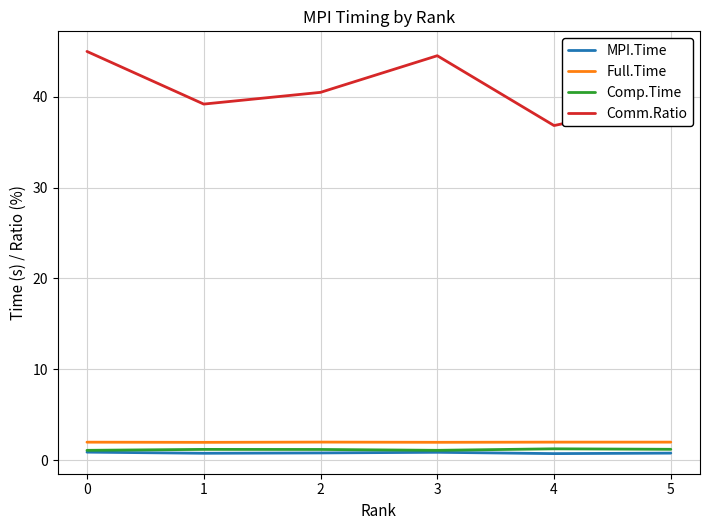

Which series has the largest total across all categories?

Comm.Ratio